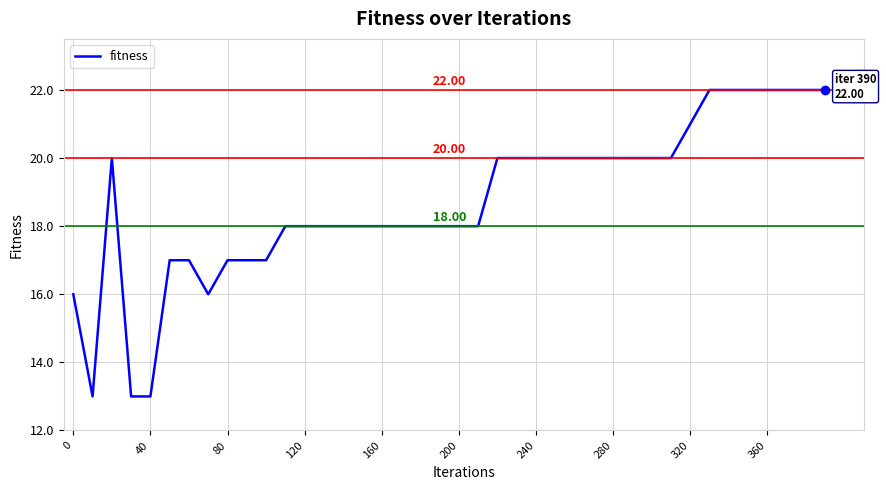

What is the difference between the maximum and second lowest values?

9